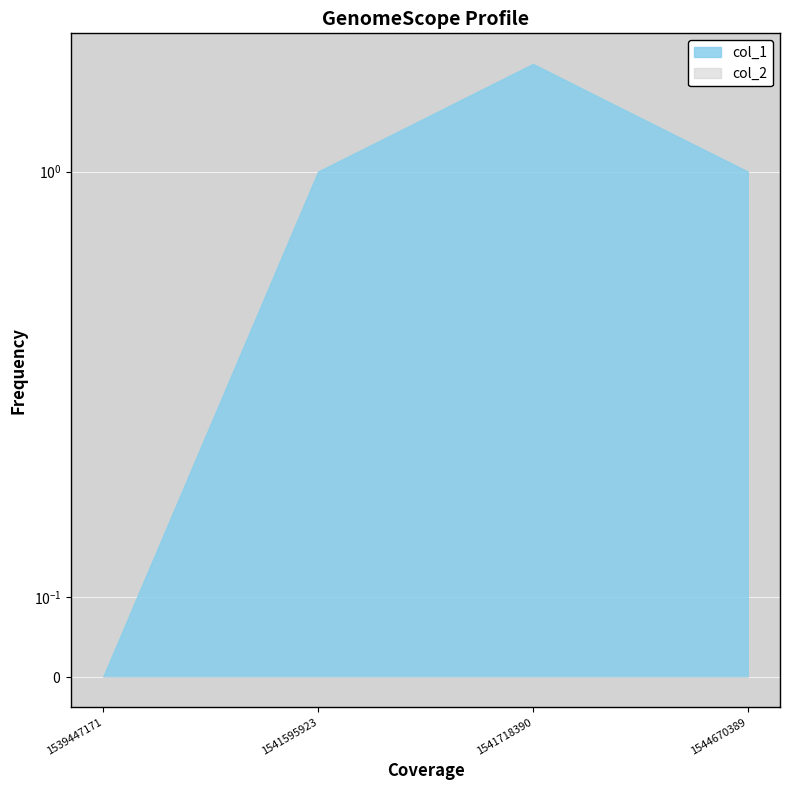

How many data points in col_1 are above 1?

1